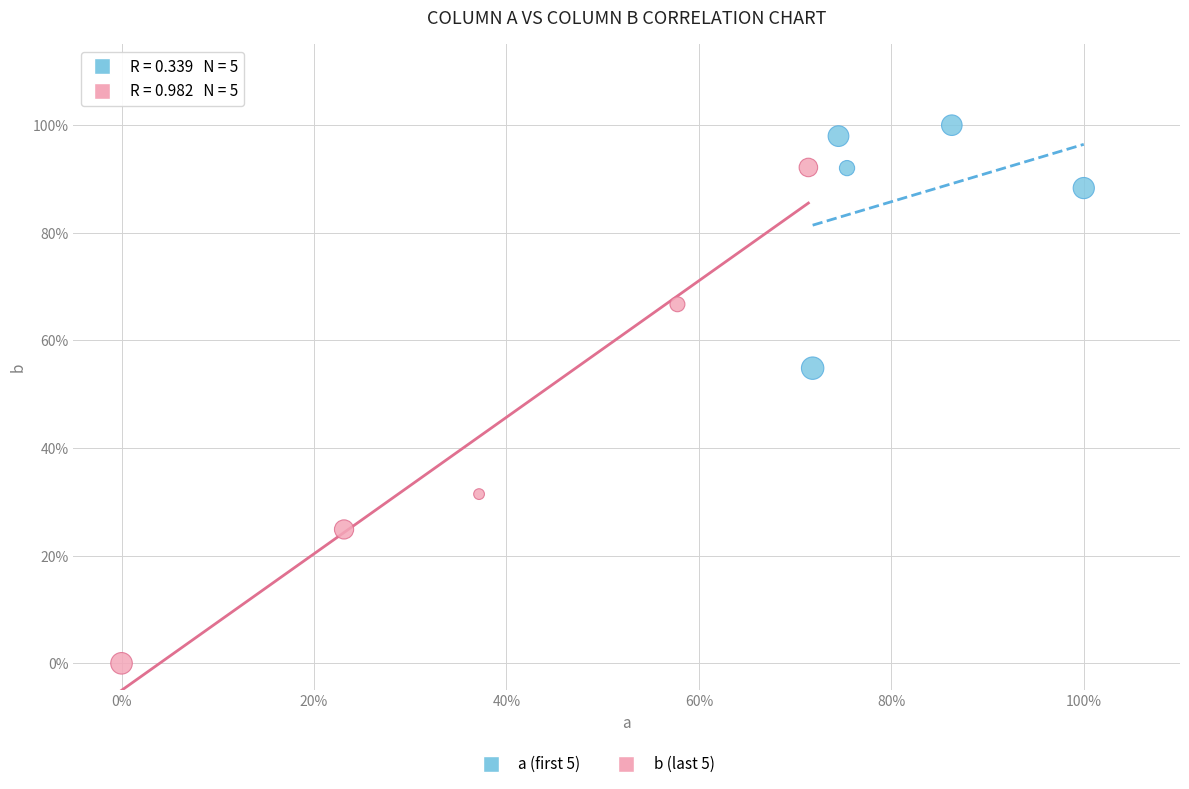

Which series reaches the maximum Y coordinate?

a (first 5)